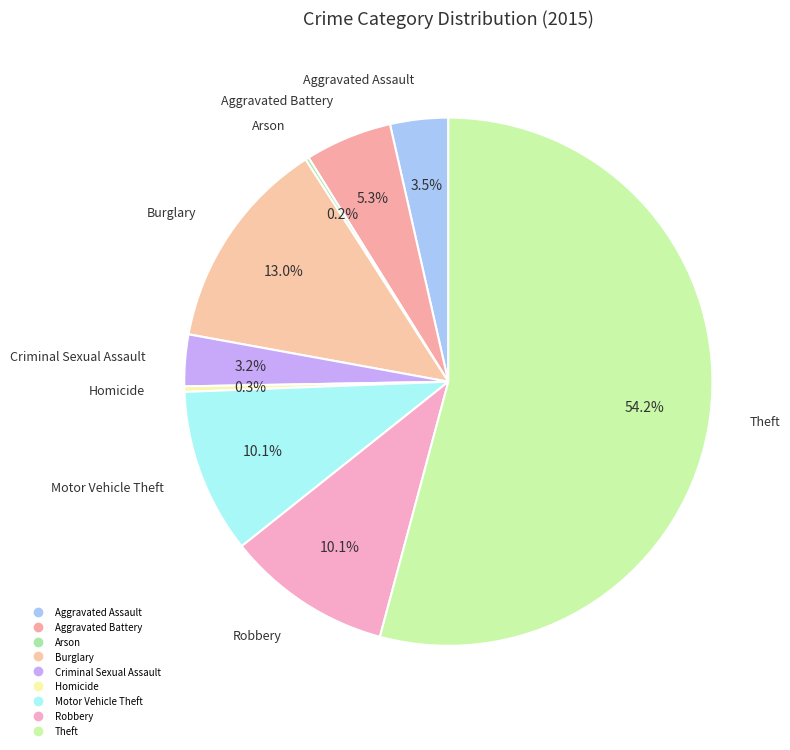

The Robbery slice represents 2% of the pie. True or false?

False